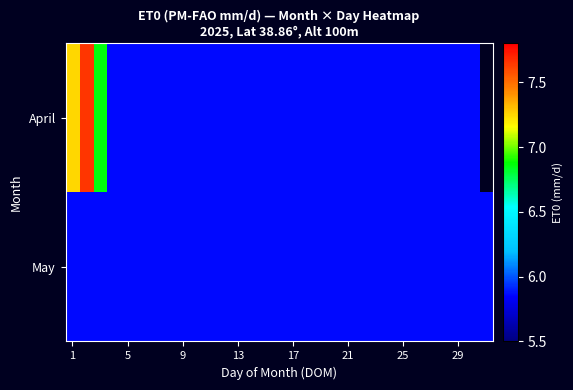

What is the minimum value shown in the chart?

5.9